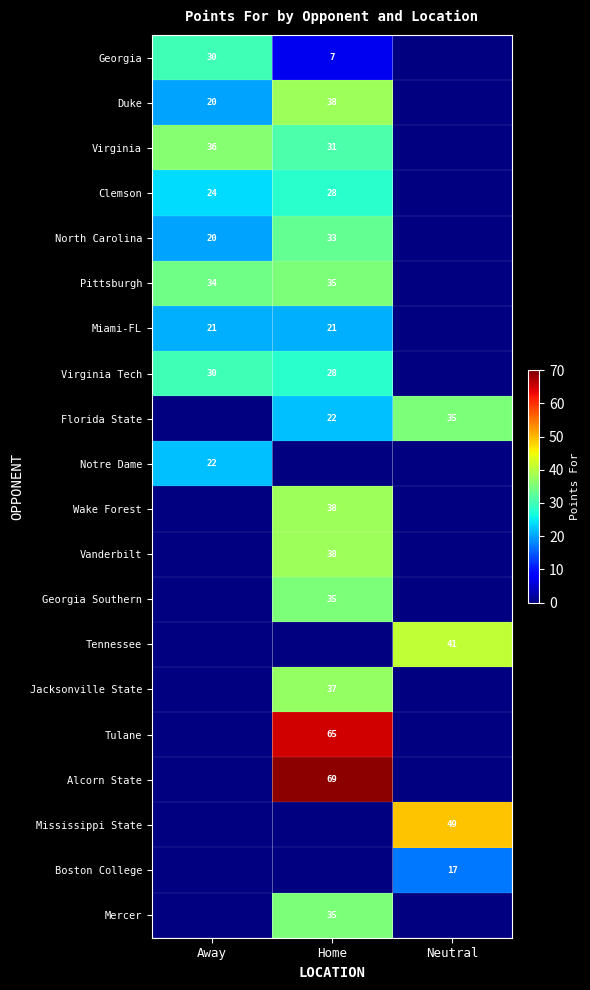

The North Carolina series shows 20 at Away. True or false?

True